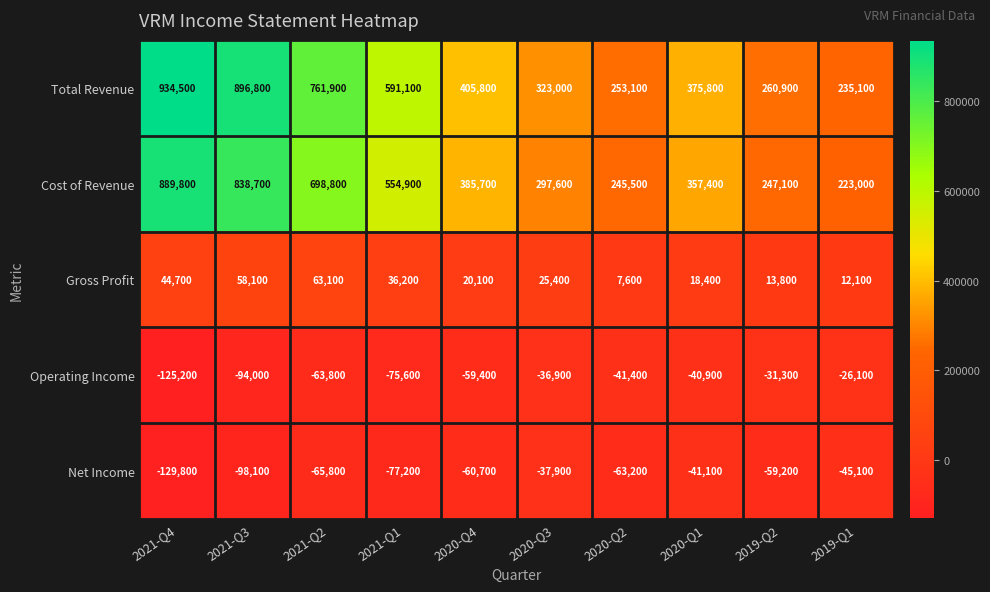

Which series has the largest total across all categories?

Total Revenue